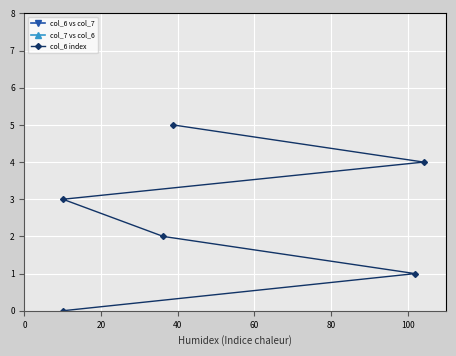

Reading left to right, extract all data points from this chart.

col_6 vs col_7: 17.8	59.2	37.5	15.5	63.4	38.8
col_7 vs col_6: 9.9	101.9	36.2	10.0	104.2	38.7
col_6 index: 0.0	1.0	2.0	3.0	4.0	5.0